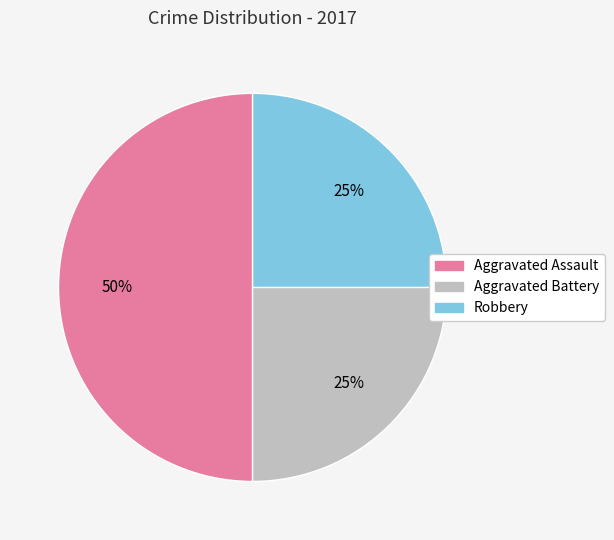

Approximately how many times larger is the value at Aggravated Battery compared to Robbery?

1.0